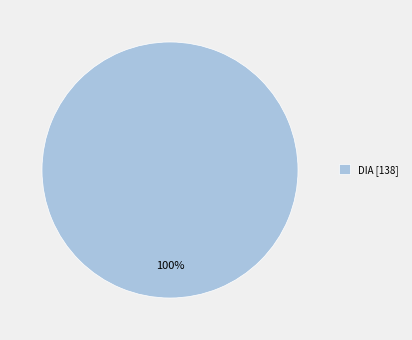

To the nearest percent, what percentage of the pie is DIA [138]?

100%